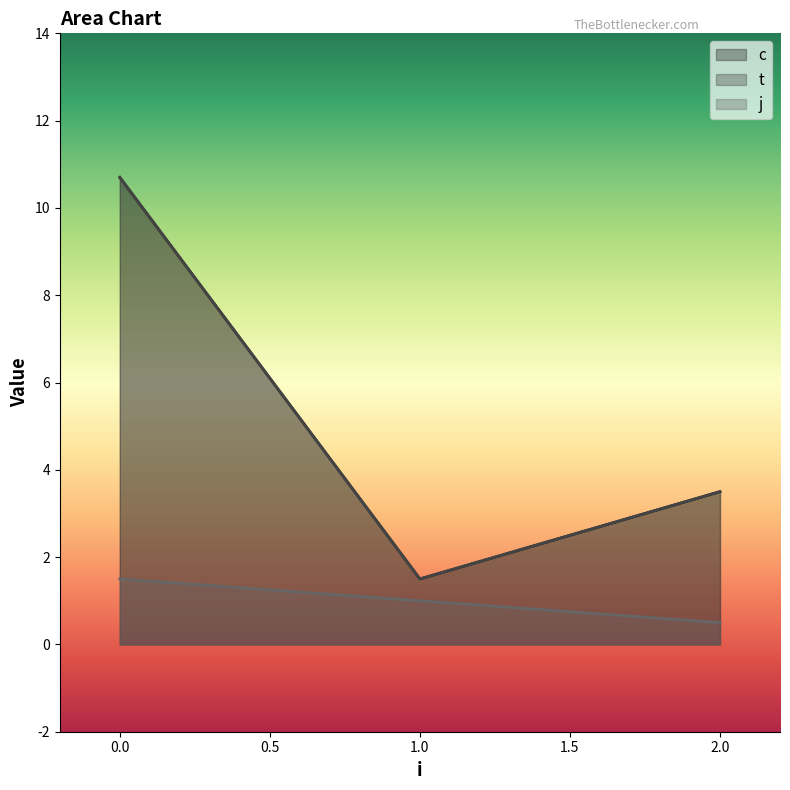

How many lines are shown in the chart?

3